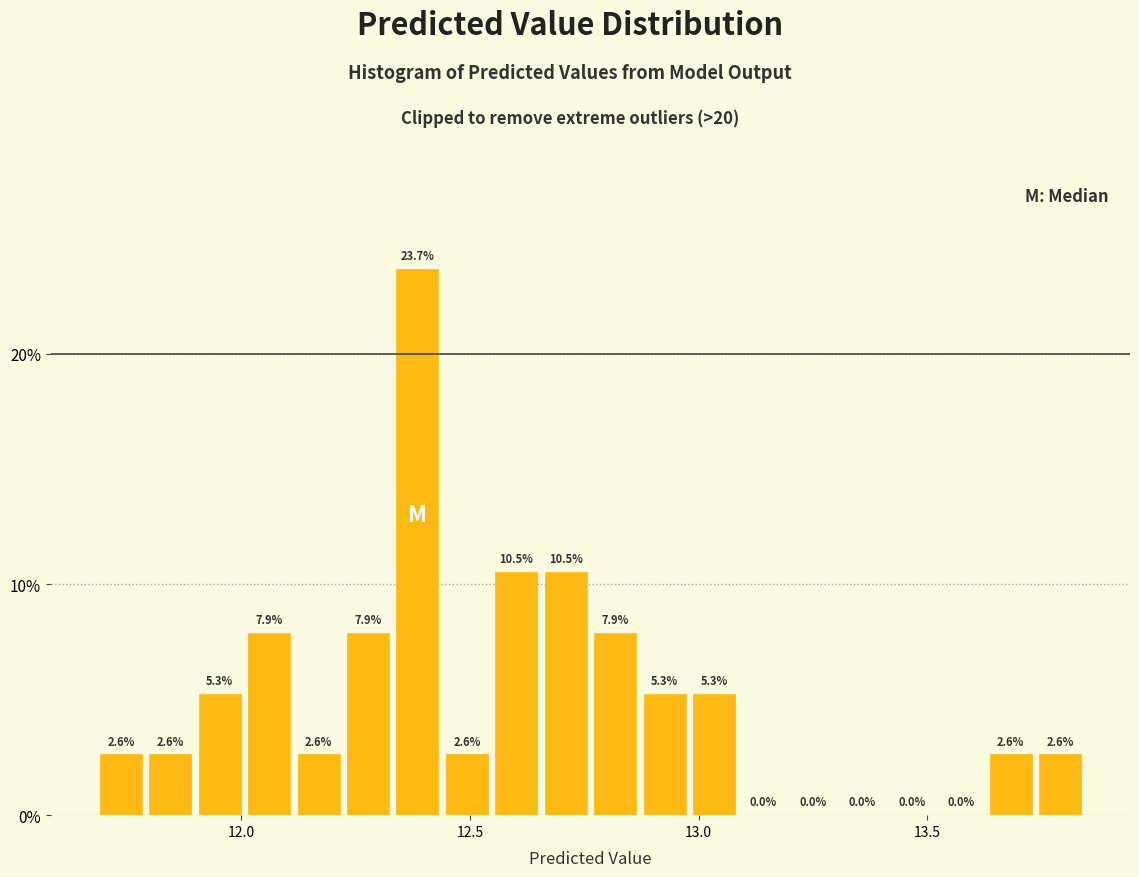

Read against the x-axis, roughly where is the centre of the tallest bar?

12.40